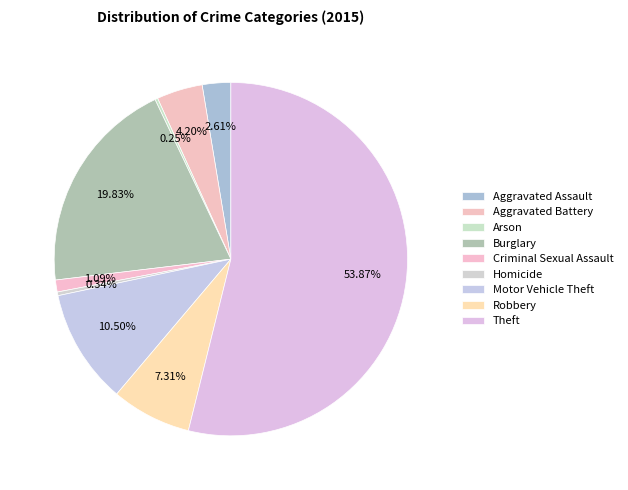

To the nearest percent, what is the difference between the largest and smallest slice percentages?

54%